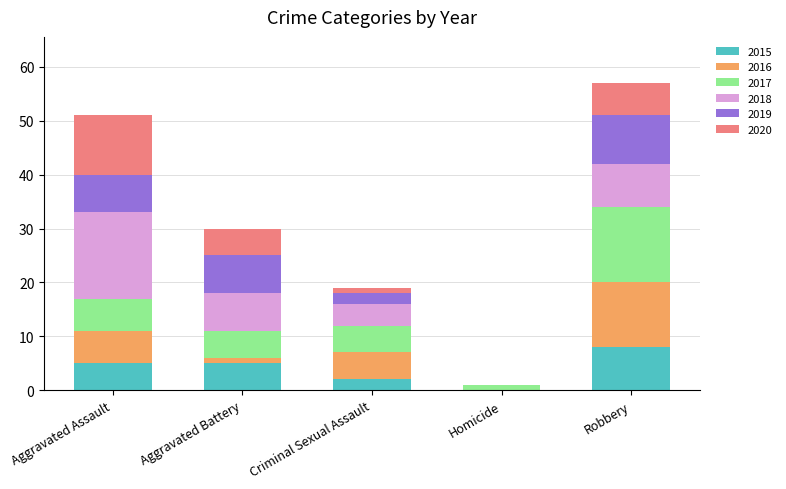

What is the total value across all series at Robbery?

57